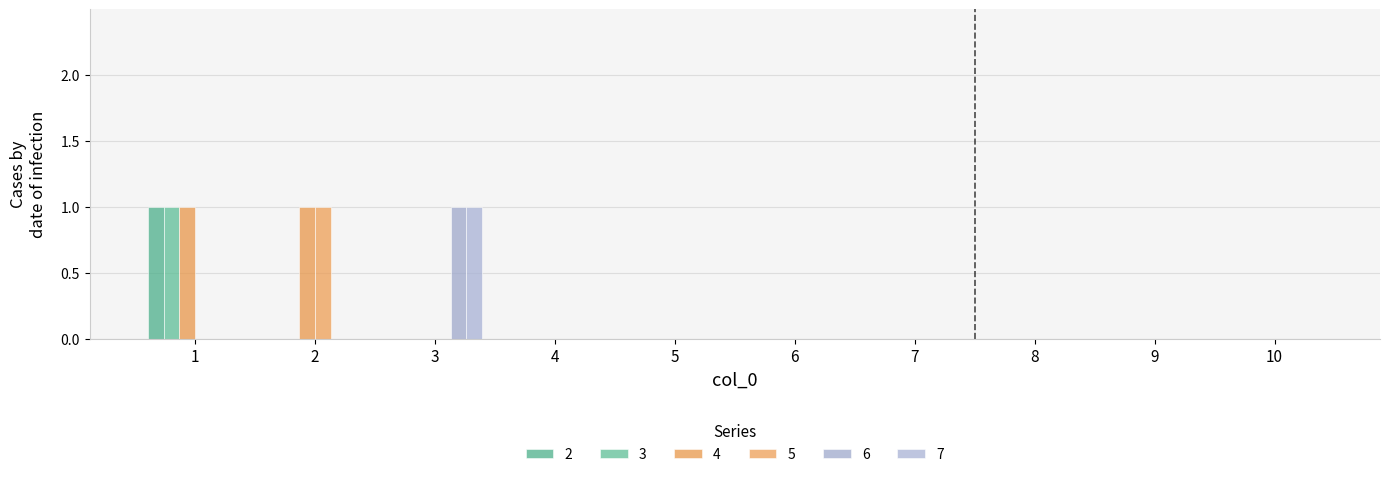

What is the spread (max minus min) of values at 1?

1